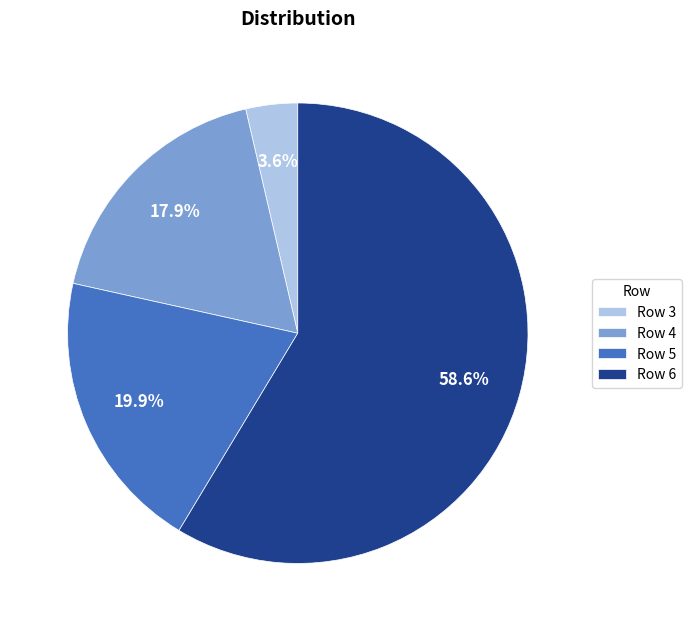

Combined, do Row 4 and Row 6 account for over 50%?

Yes